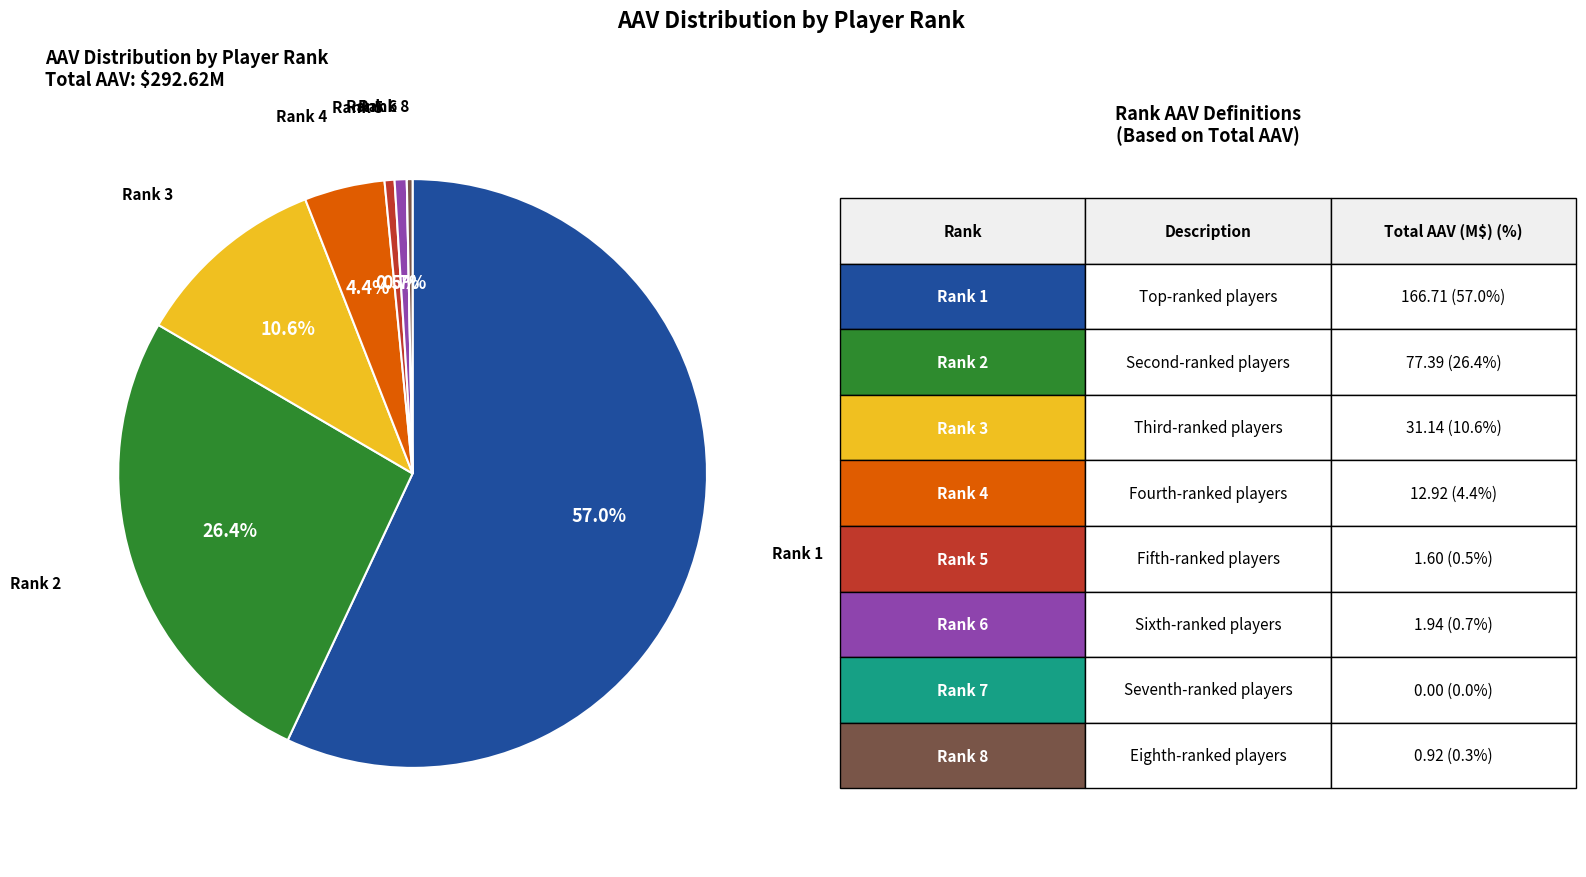

Is there a majority slice in this chart?

Yes